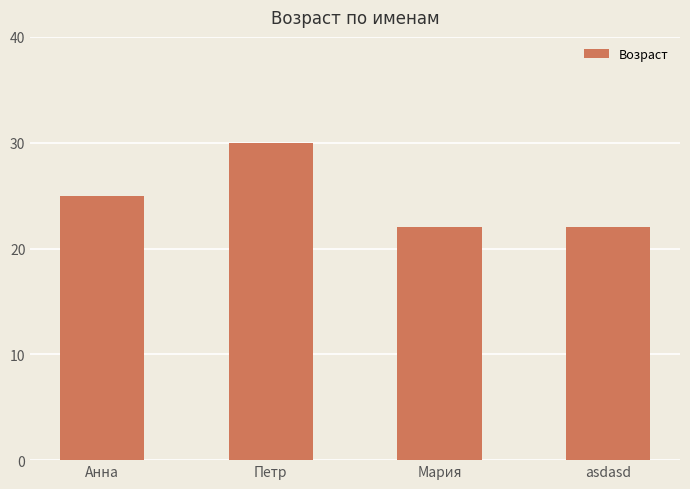

The chart shows a value of 22 at Мария. True or false?

True